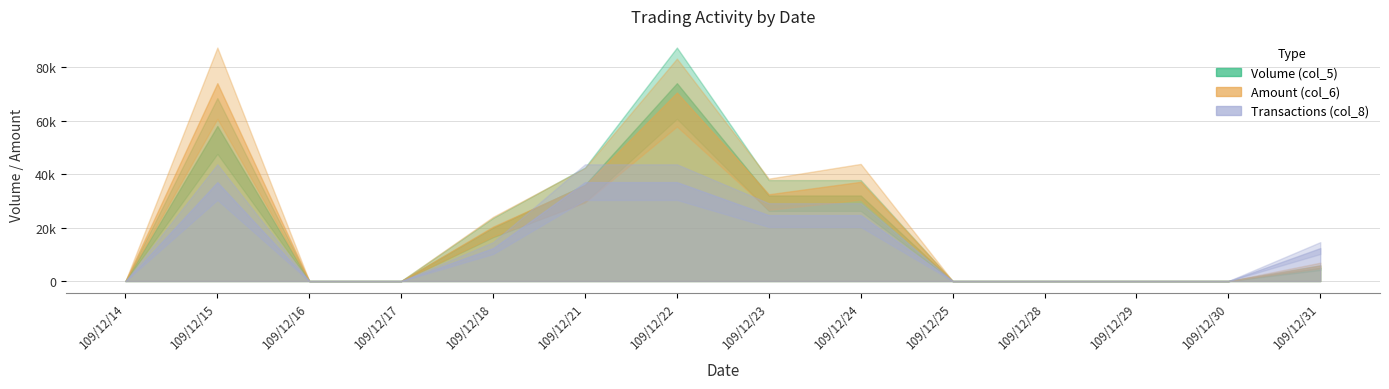

The Transactions (col_8) series shows 0 at 109/12/14. True or false?

True